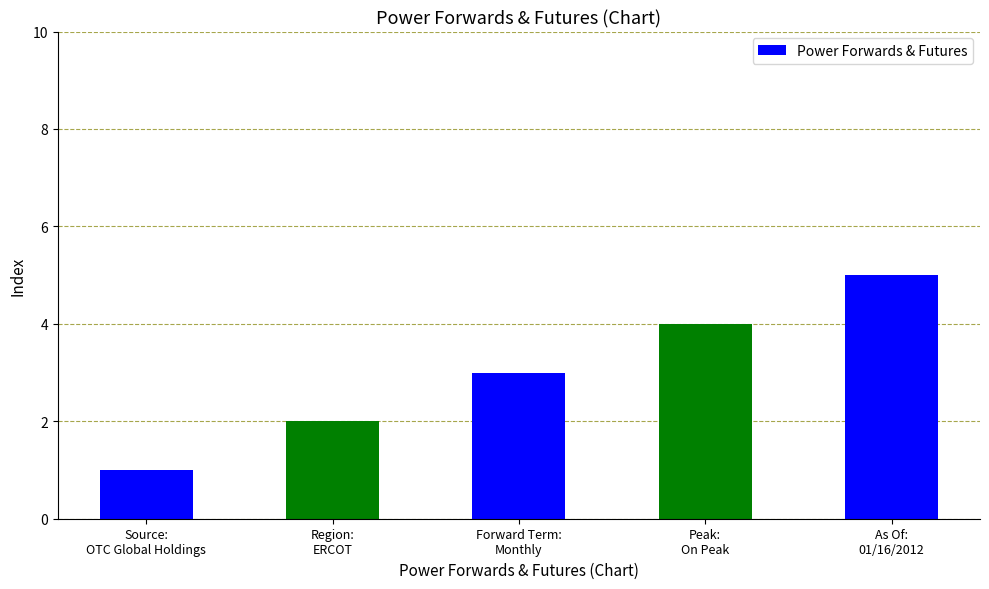

The chart shows a value of 4 at Peak:
On Peak. True or false?

True